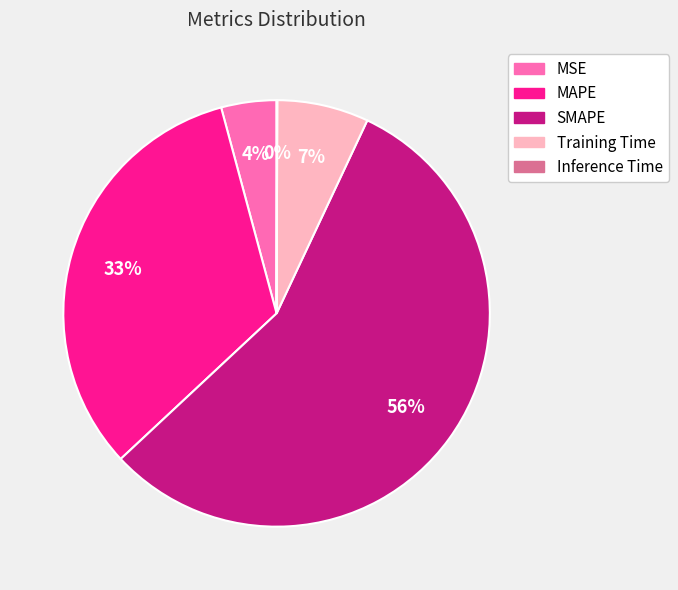

What percentage is the SMAPE slice, to the nearest percent?

56%